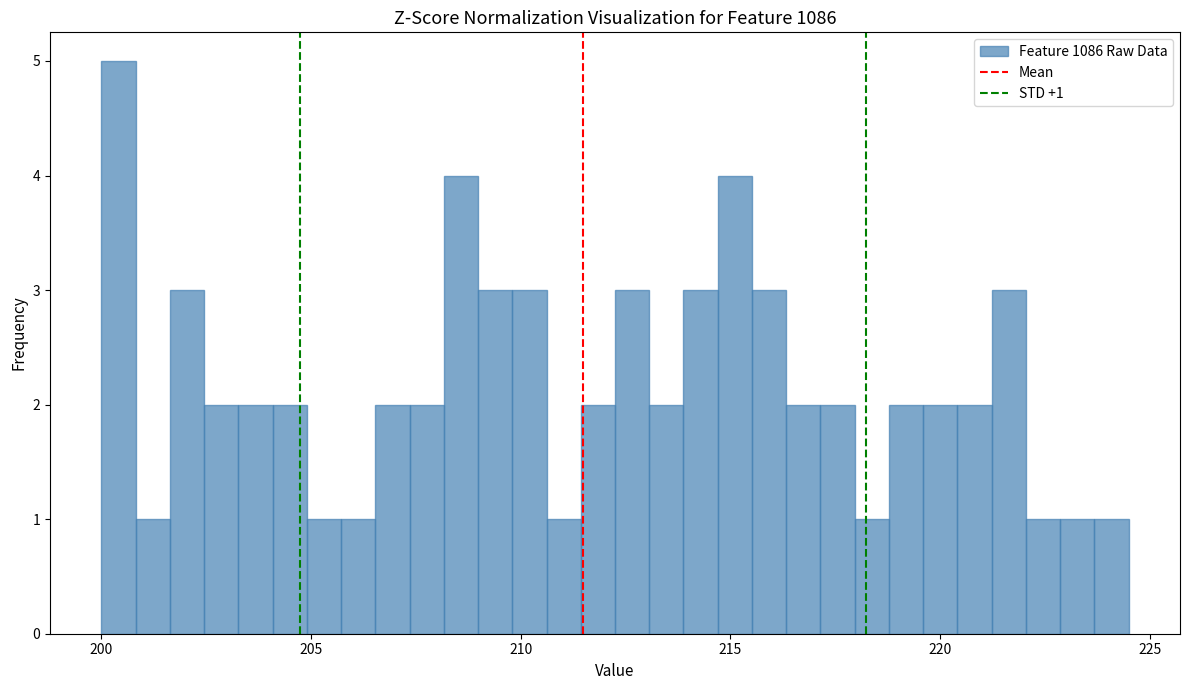

Read against the x-axis, roughly where is the centre of the tallest bar?

200.5